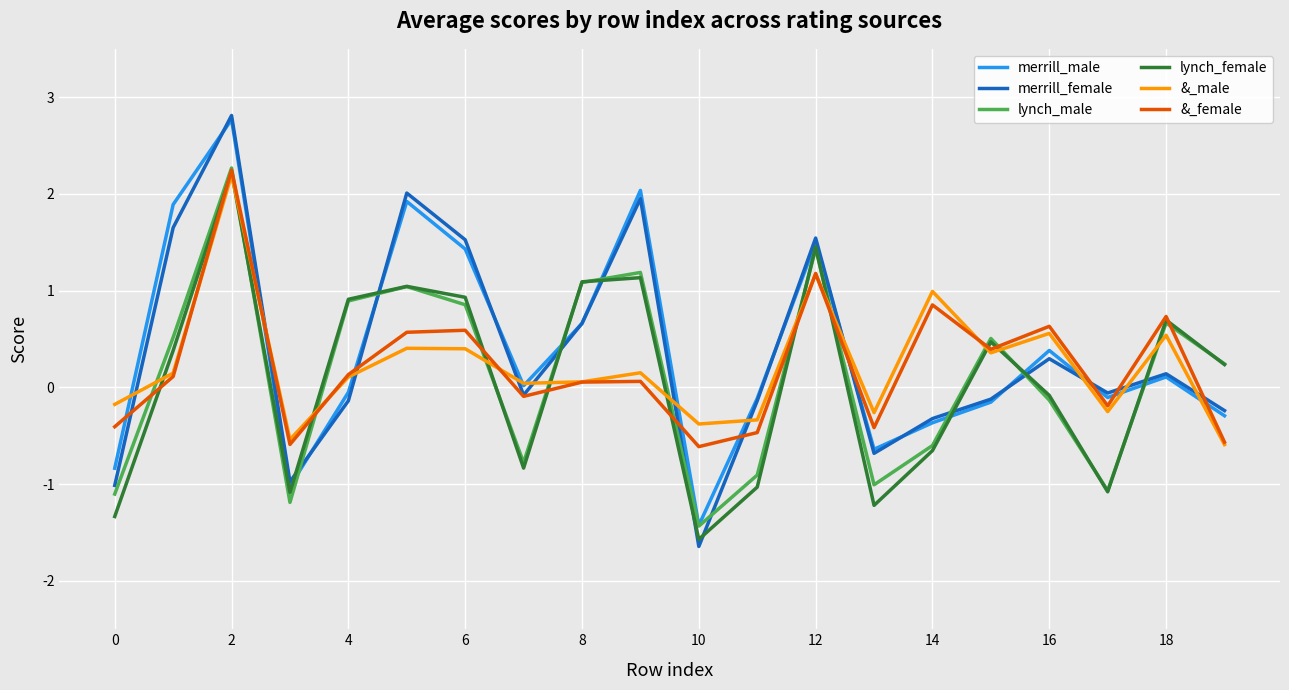

True or false: &_male and merrill_female intersect in this chart.

True